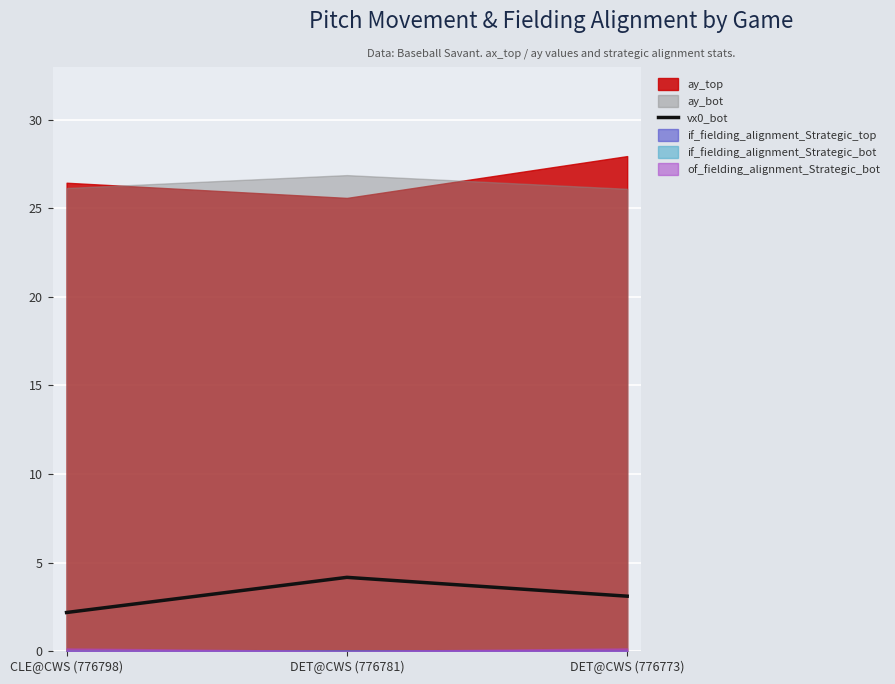

What is the maximum value for vx0_bot?

4.2